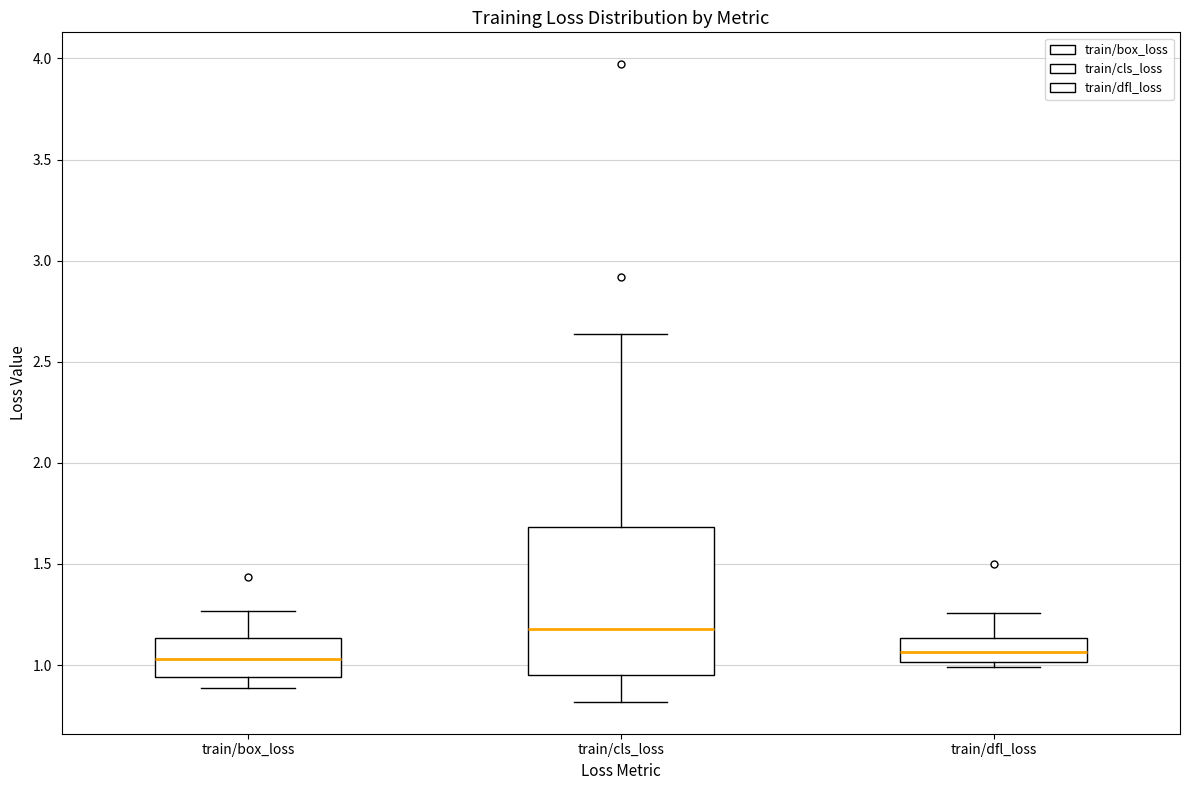

Where does the upper whisker of the box for train/box_loss end on the y-axis? The values are not printed on the chart, so give them approximately, as read against the axis.

1.25